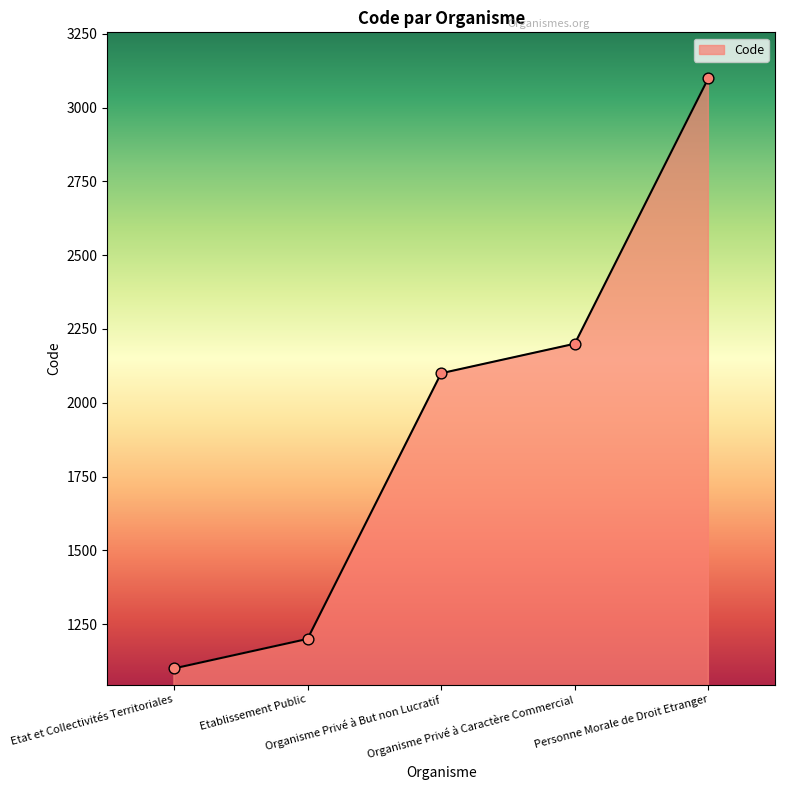

What is the ratio of the value at Etat et Collectivités Territoriales to the value at Organisme Privé à But non Lucratif?

0.5